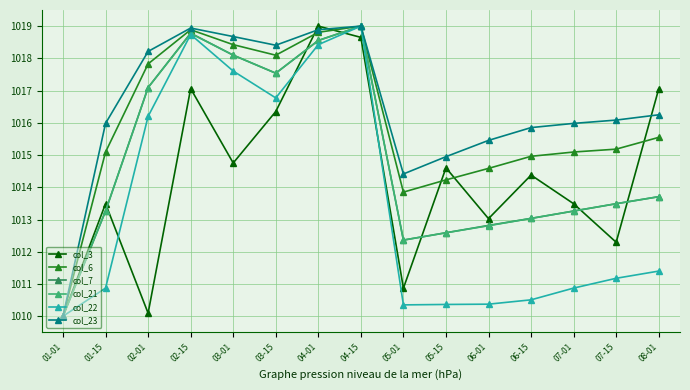

Does the chart have visible grid lines?

Yes